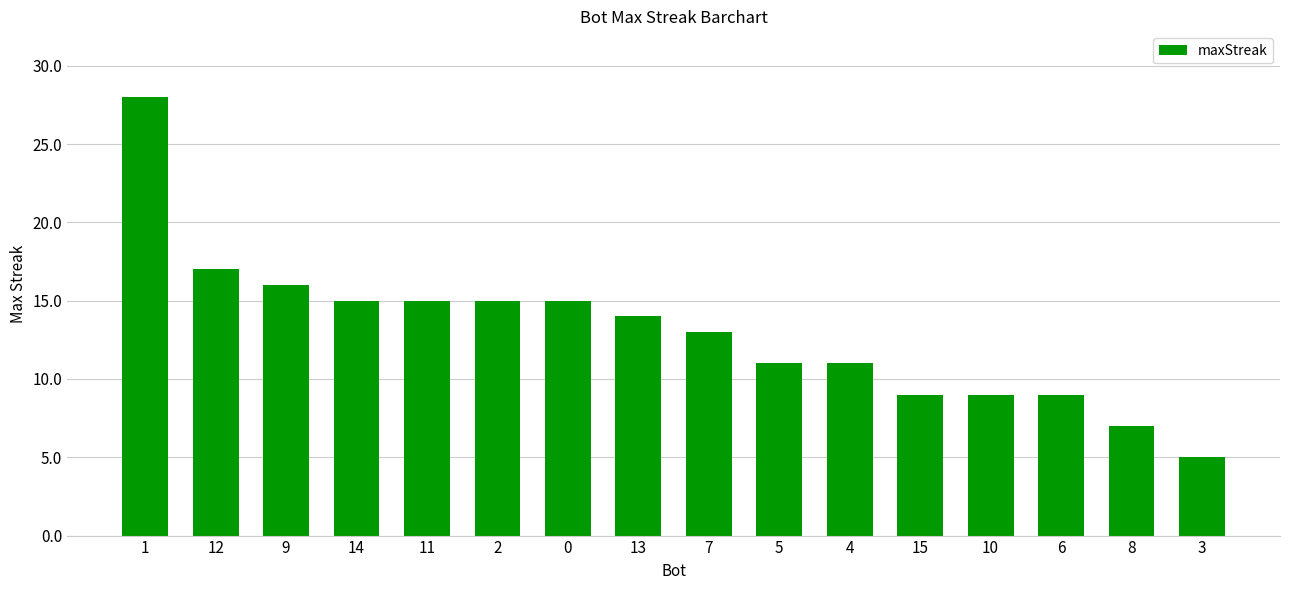

Which category has the highest value across all series?

1